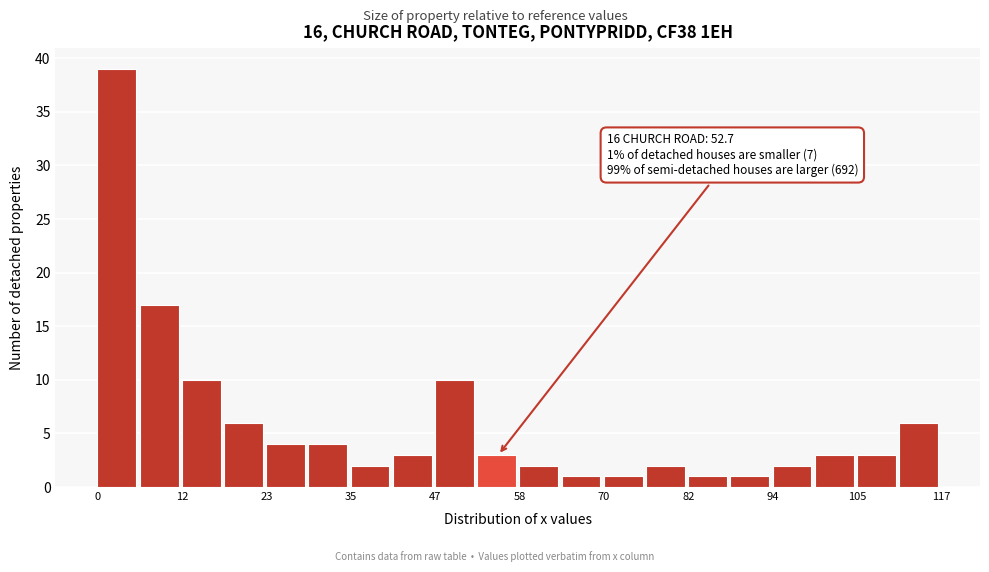

Around what value on the x-axis is the tallest bar? Give the approximate position of its centre, as read against the axis.

2